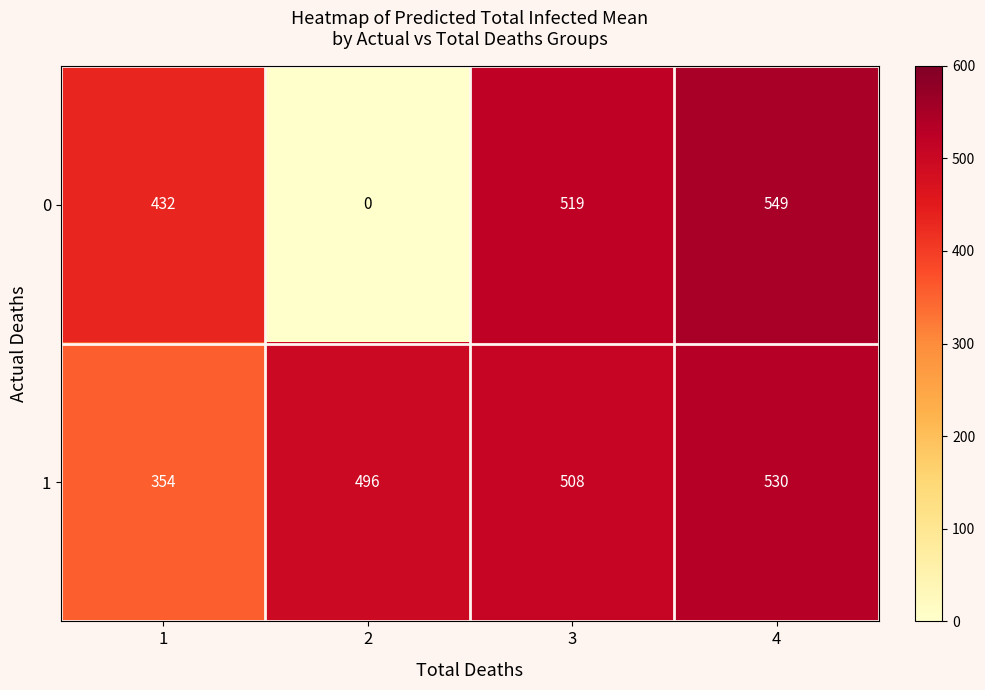

Which category has the highest value across all series?

4